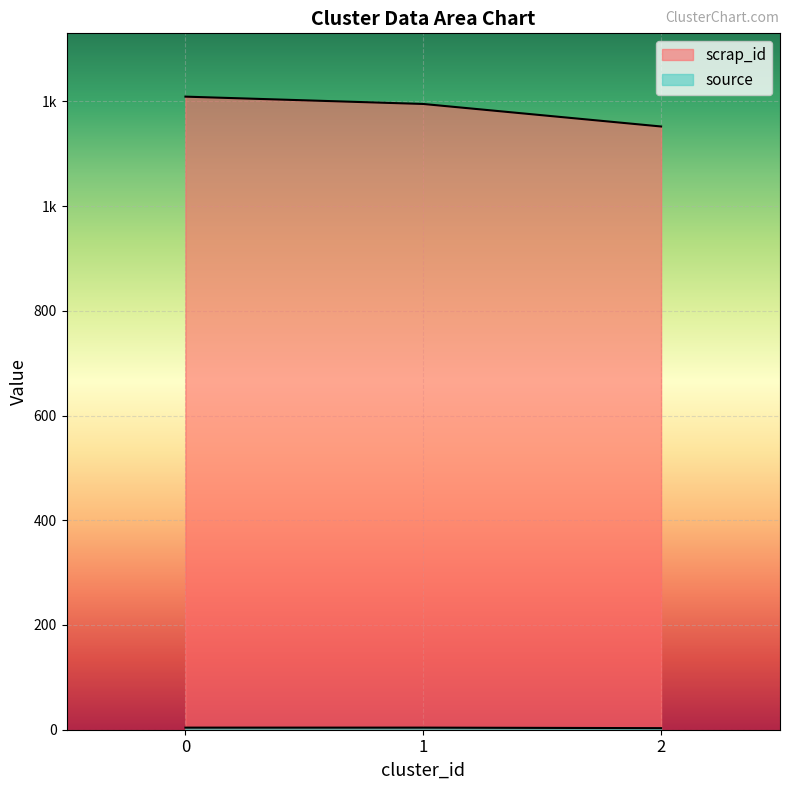

How many source values are between 3 and 4?

3